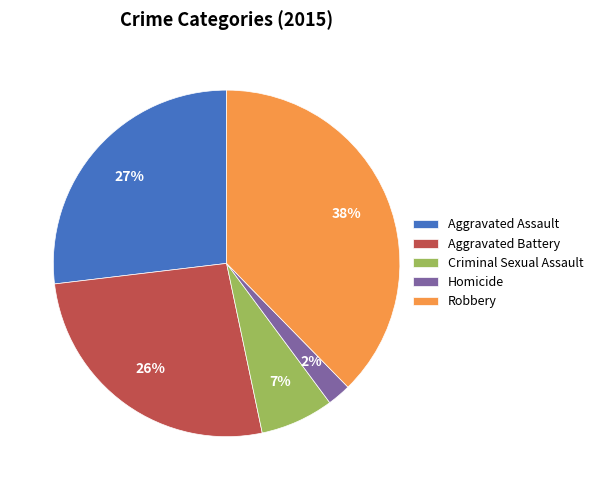

What percentage is the Aggravated Battery slice, to the nearest percent?

26%